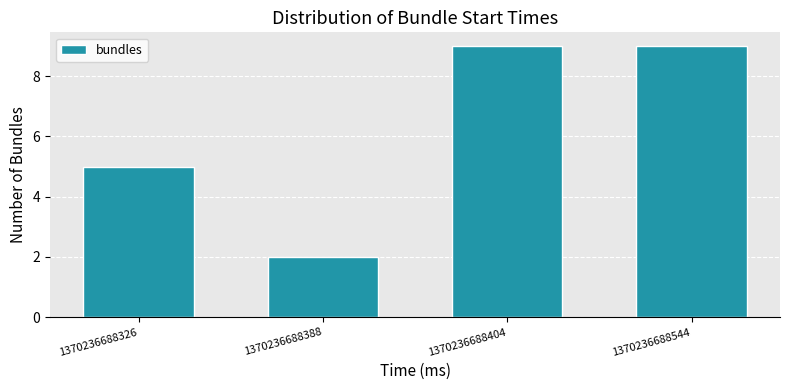

Reading left to right, what are all the values shown in this chart?

5	2	9	9